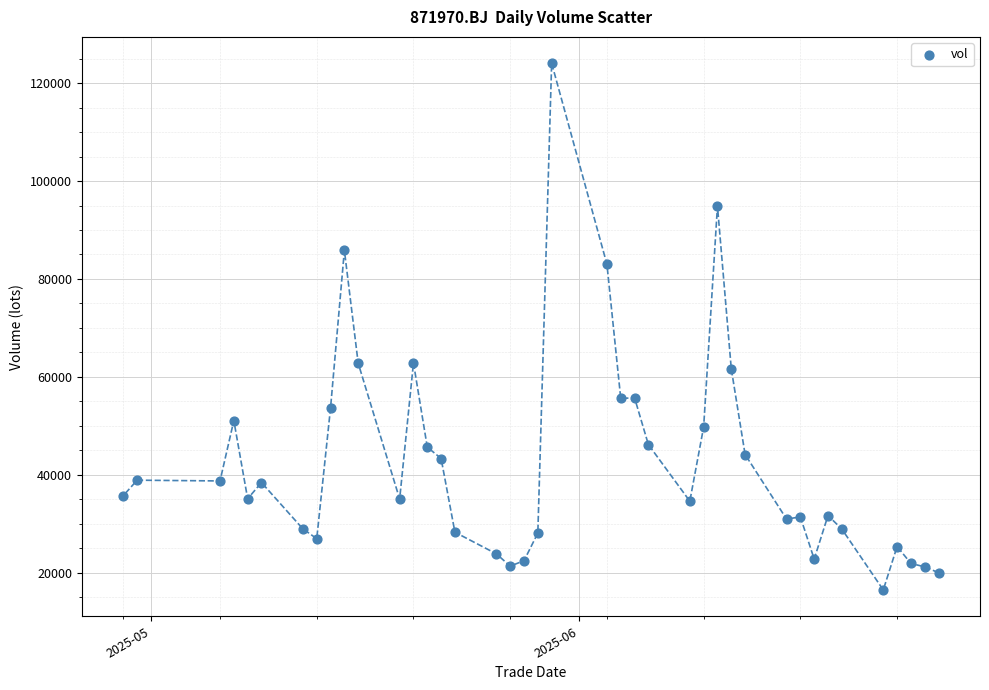

What is the range of Y values (max minus min)?

107637.7